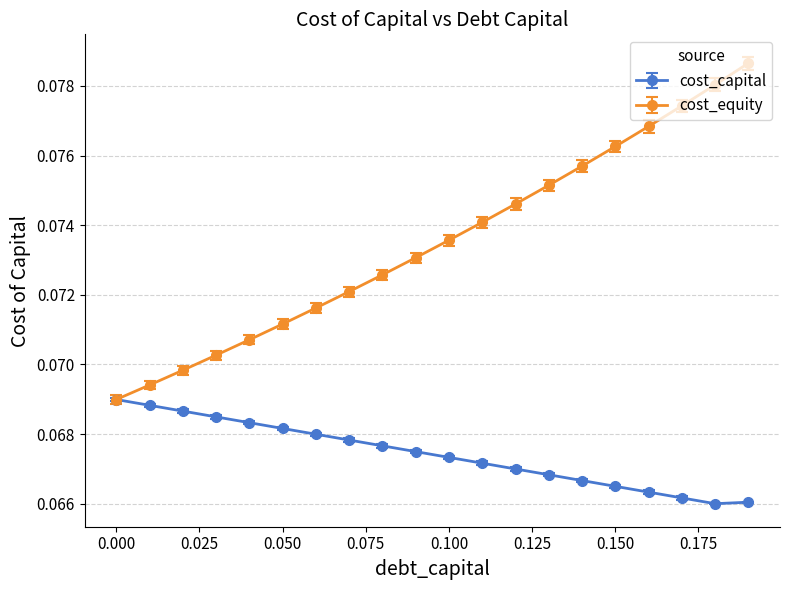

How many cost_equity values are between 0 and 1?

20